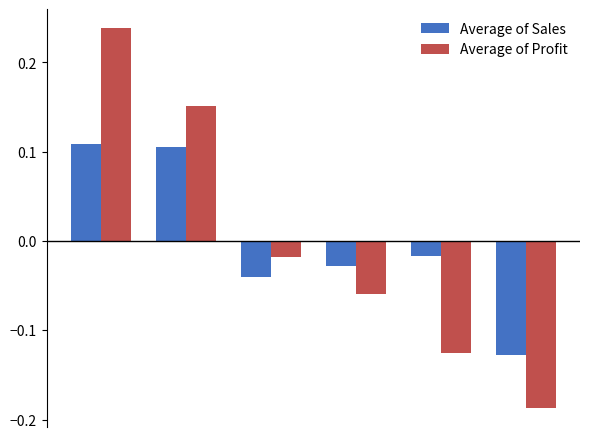

Rank the series by their maximum value, from lowest to highest.

Average of Sales, Average of Profit